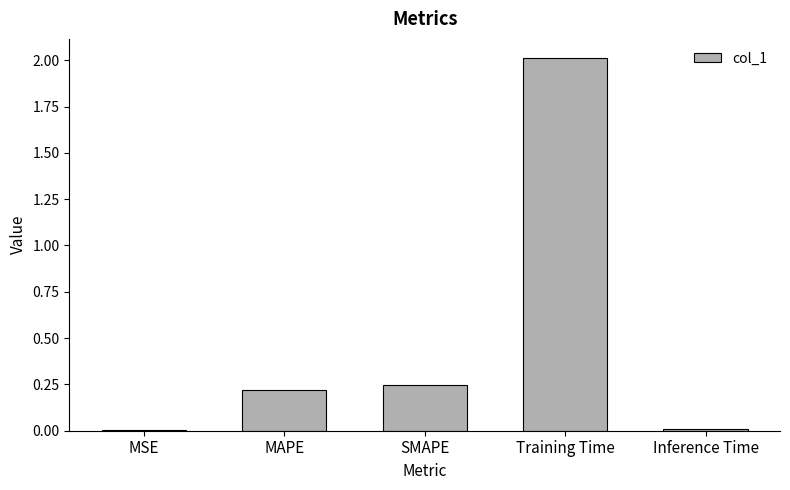

What is the change in value from MAPE to Inference Time?

-0.2